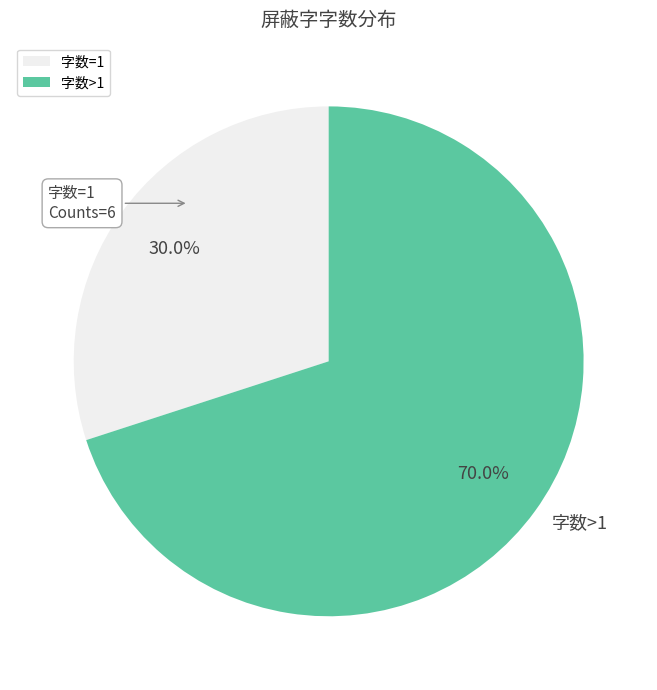

Combined, do 字数=1 and 字数>1 account for over 50%?

Yes